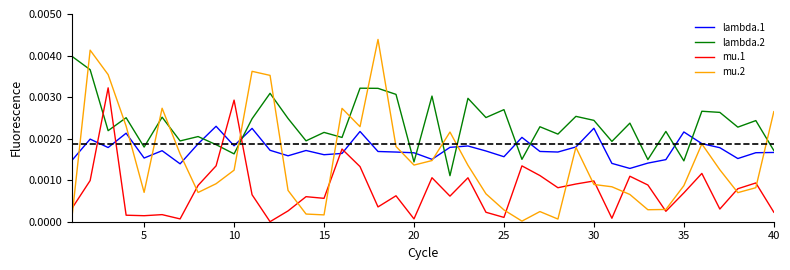

Which series has the widest spread of values?

mu.2